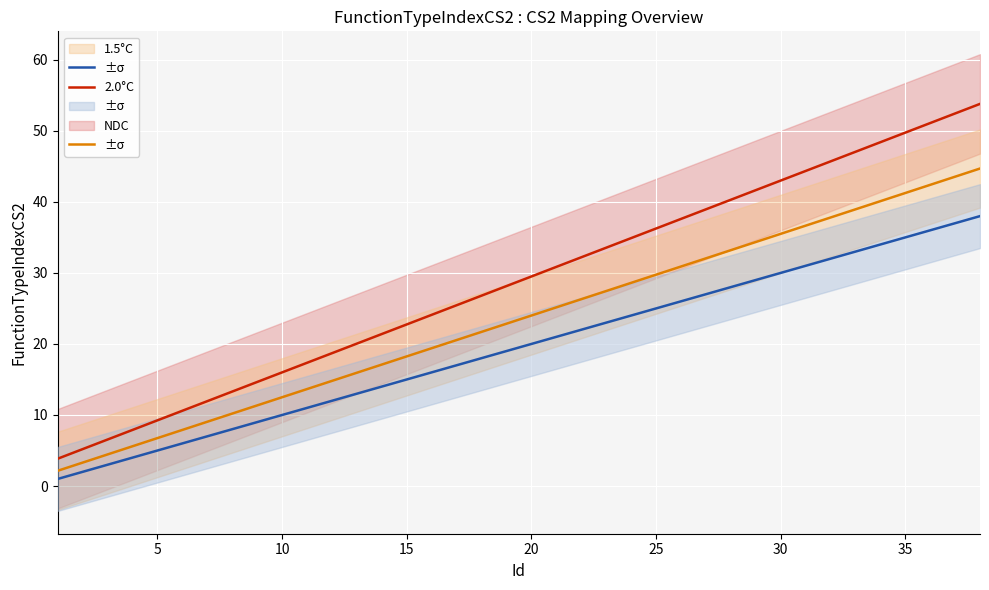

How many data points does each series have?

38